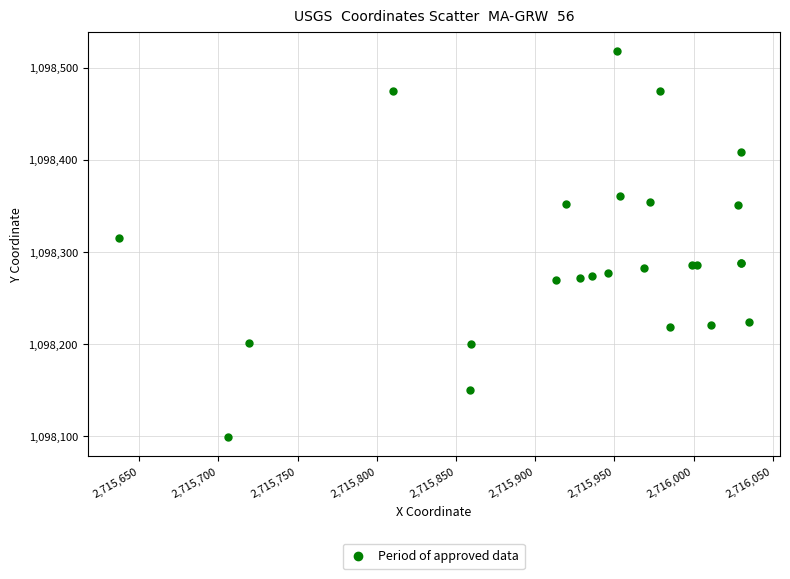

What Y value in the scatter plot is closest to 1098308?

1098315.5